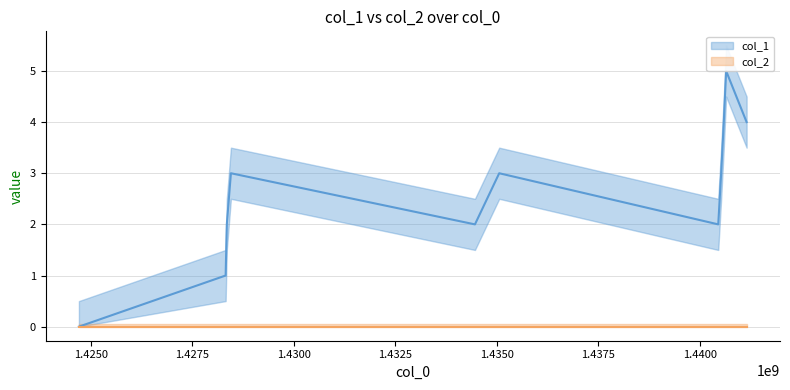

Is the value of col_2 at 1.4300 greater than the value of col_1 at 1.4275?

No